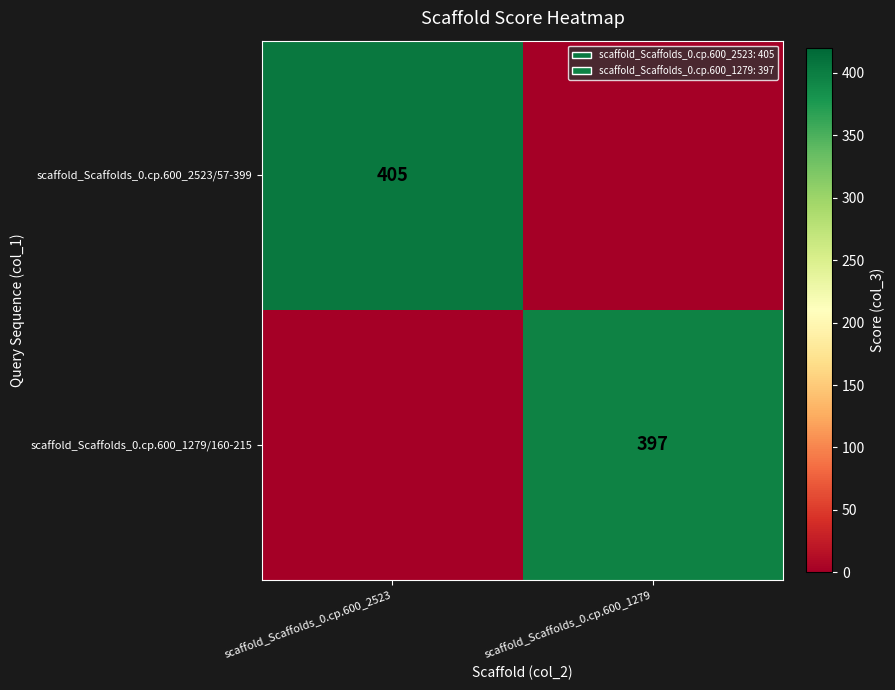

True or false: scaffold_Scaffolds_0.cp.600_1279/160-215 has a value of 397 at scaffold_Scaffolds_0.cp.600_1279.

True